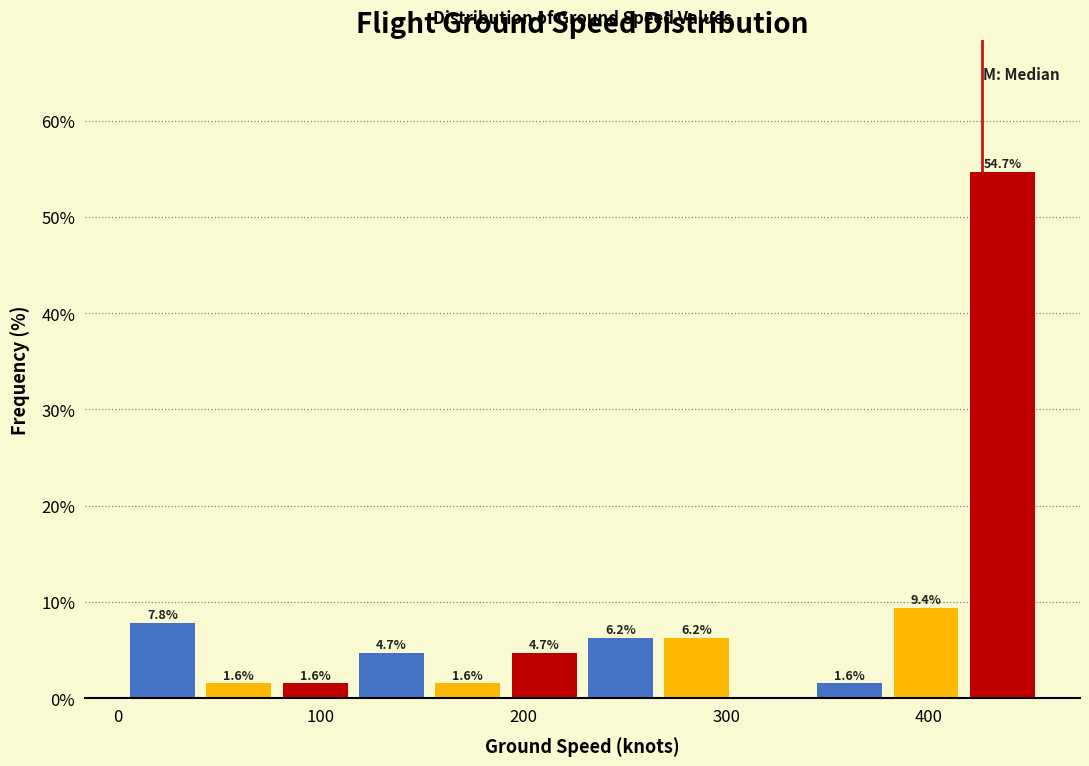

Around what value on the x-axis is the tallest bar? Give the approximate position of its centre, as read against the axis.

440